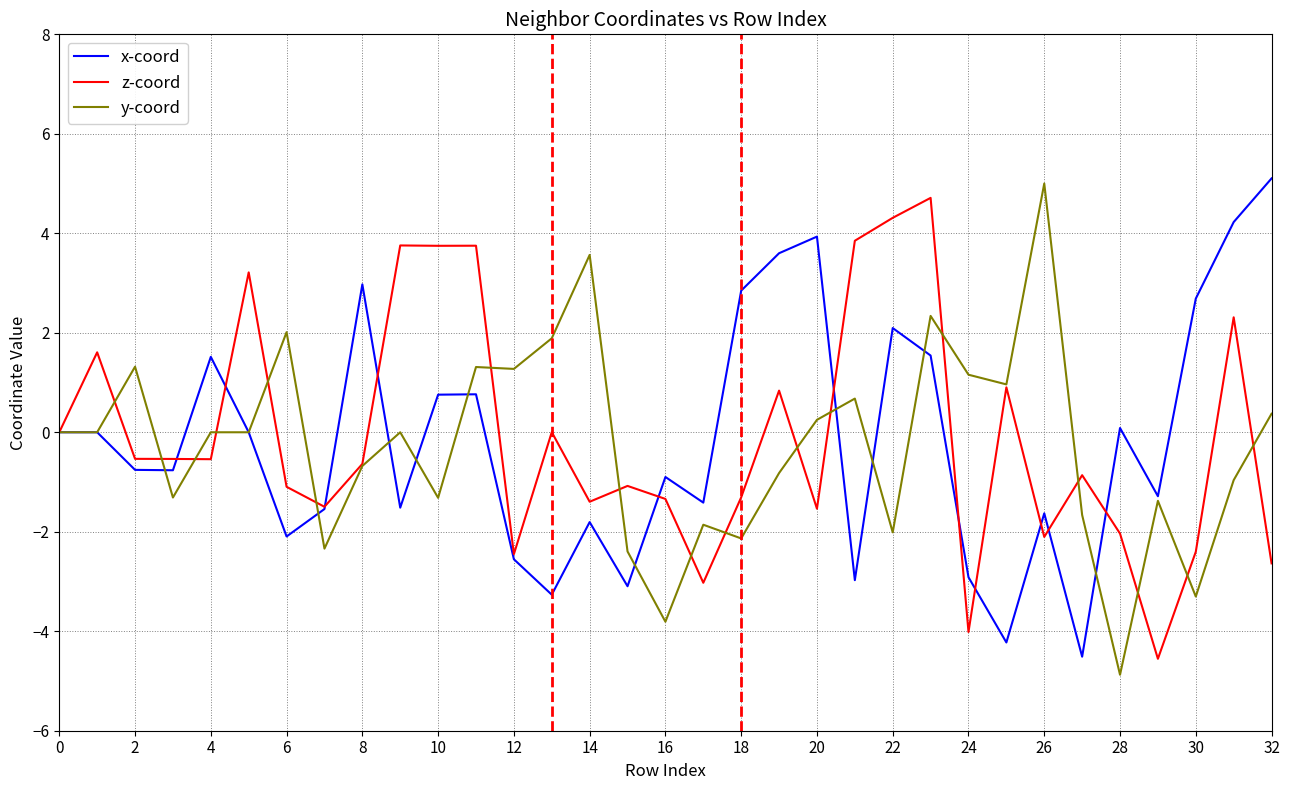

What is the smallest value displayed?

-4.9